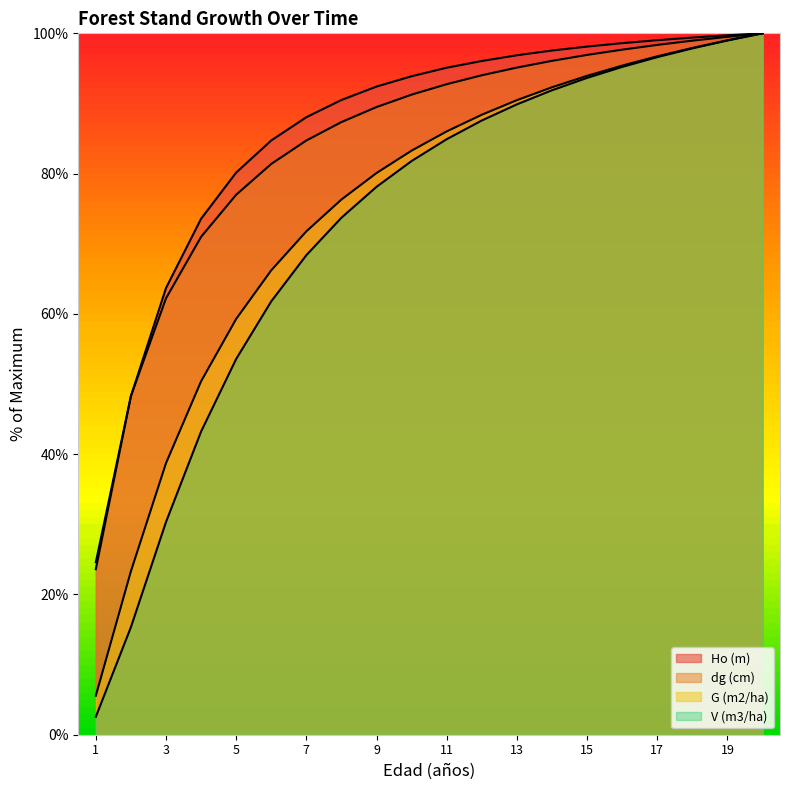

Is the value of G (m2/ha) at 11 greater than the value of V (m3/ha) at 9?

Yes